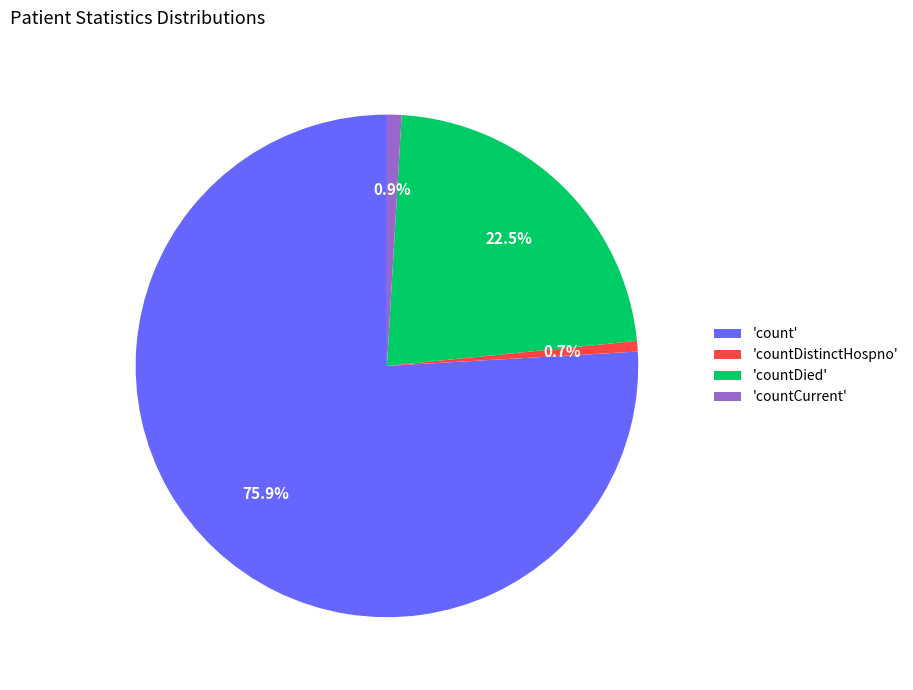

Which has a higher value, 'count' or 'countDied'?

'count'